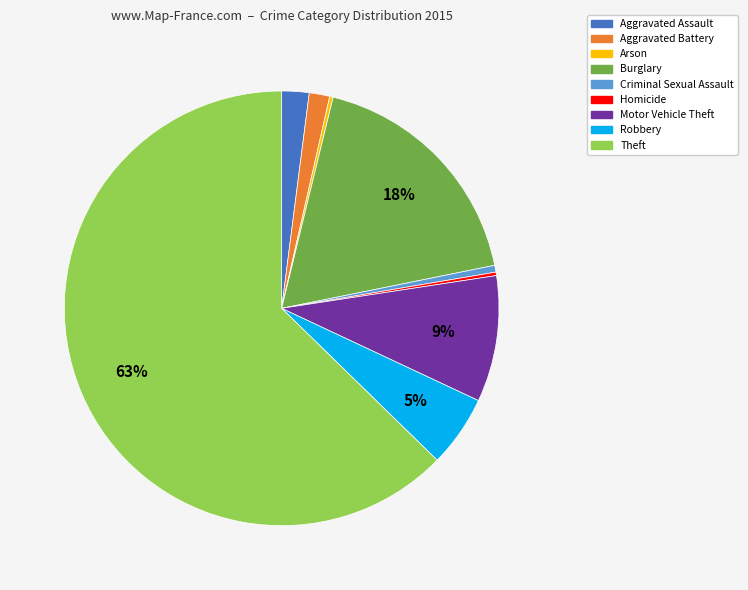

Does Criminal Sexual Assault represent more than half of the total?

No